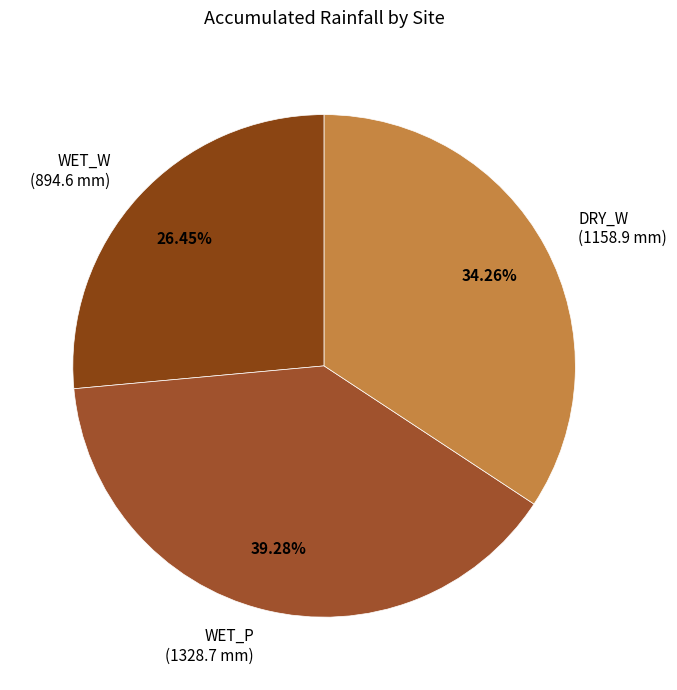

Combined, do DRY_W (1158.9 mm) and WET_P (1328.7 mm) account for over 50%?

Yes